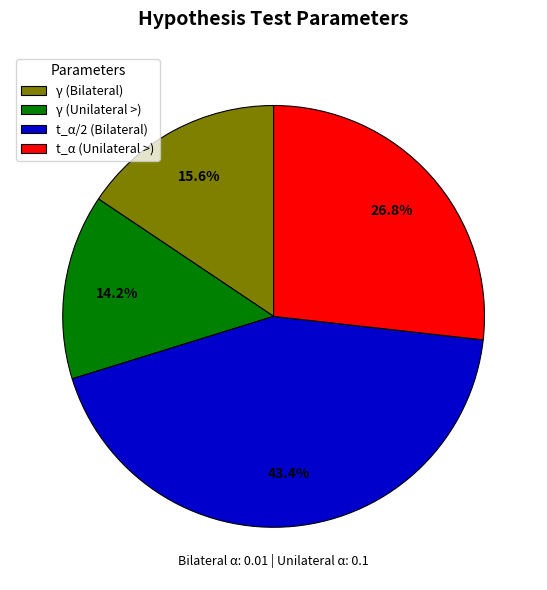

How much of the chart is everything except t_α (Unilateral >)?

73.2%